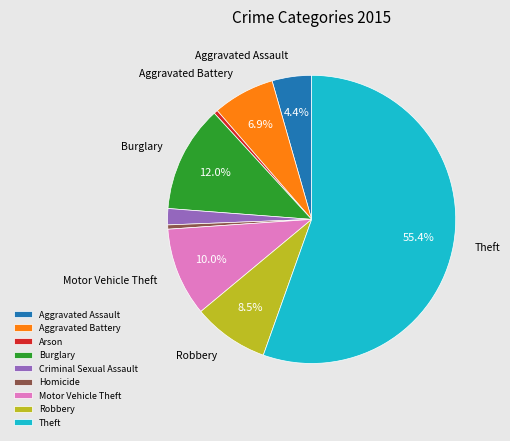

Is there any slice that represents more than half of the pie?

Yes